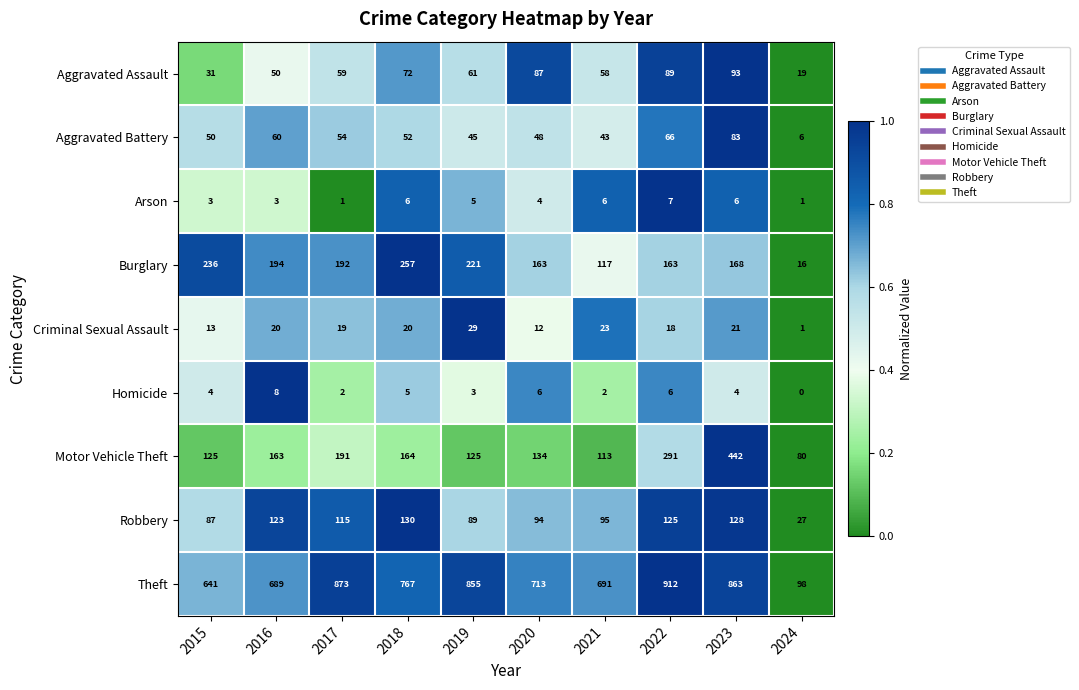

Which series has the largest total across all categories?

Theft